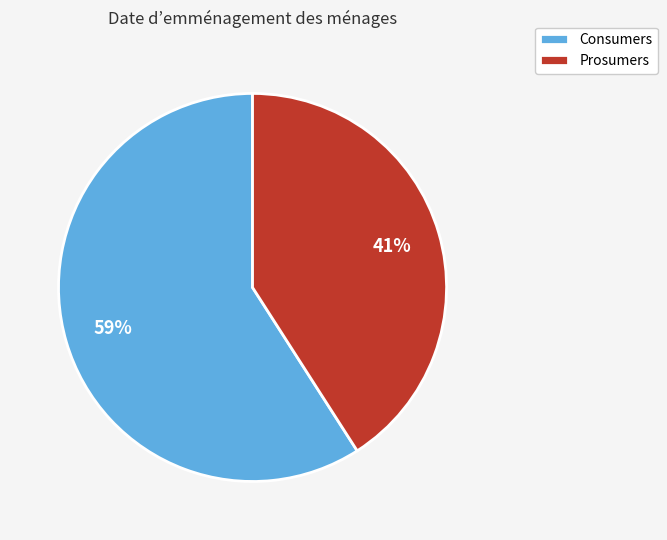

Is Consumers the majority of the pie?

Yes